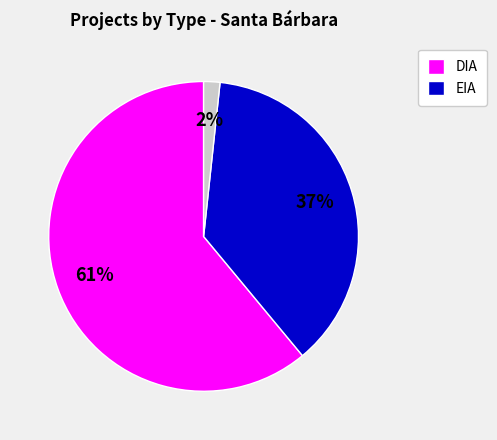

To the nearest percent, what is the difference between the largest and smallest slice percentages?

59%